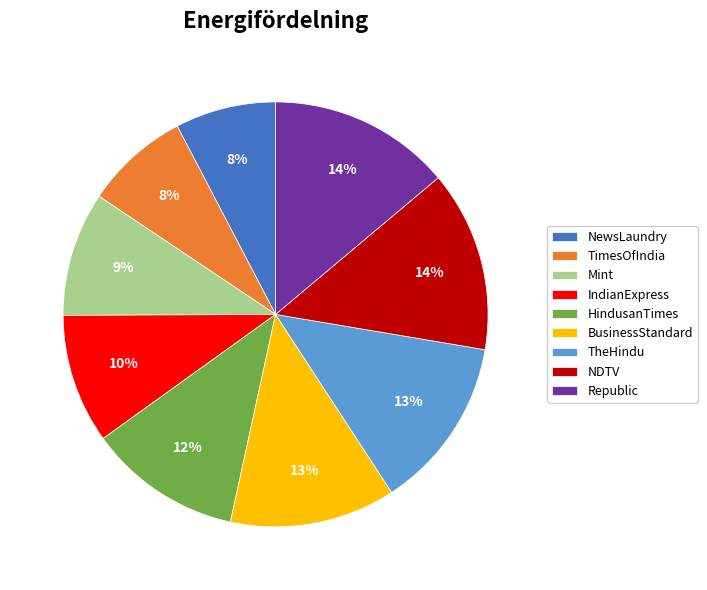

To the nearest percent, what is the difference between the largest and smallest slice percentages?

6%